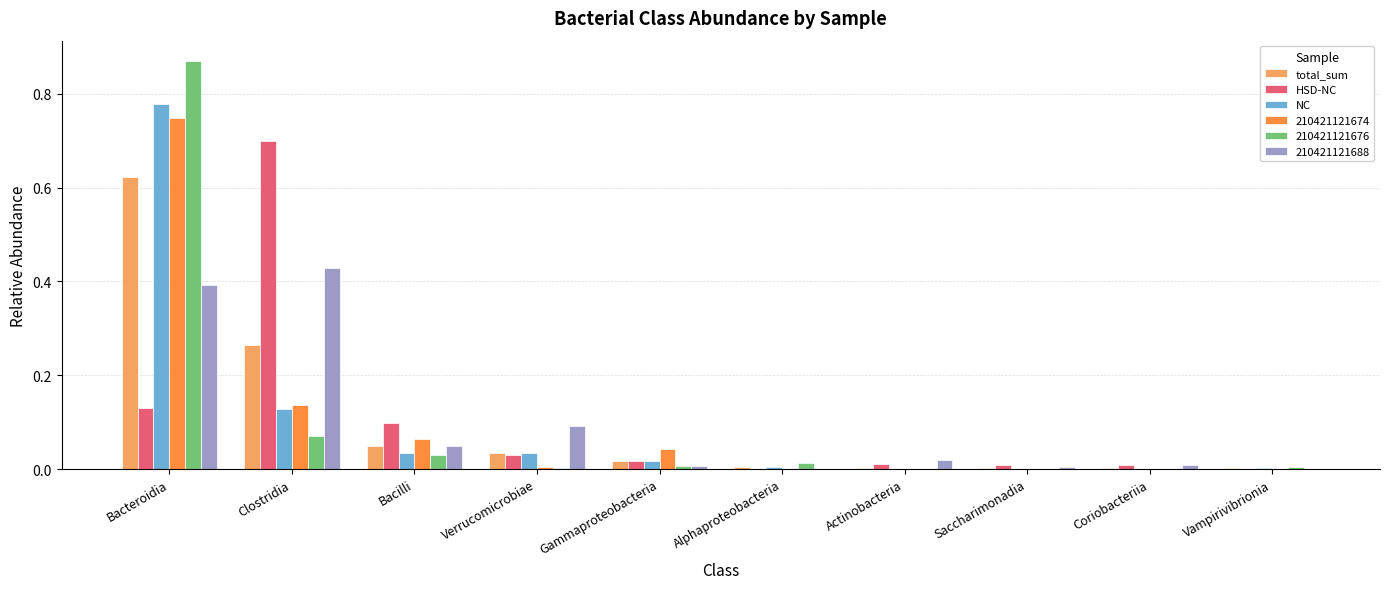

The value of HSD-NC at Bacteroidia is 0.1. True or false?

True